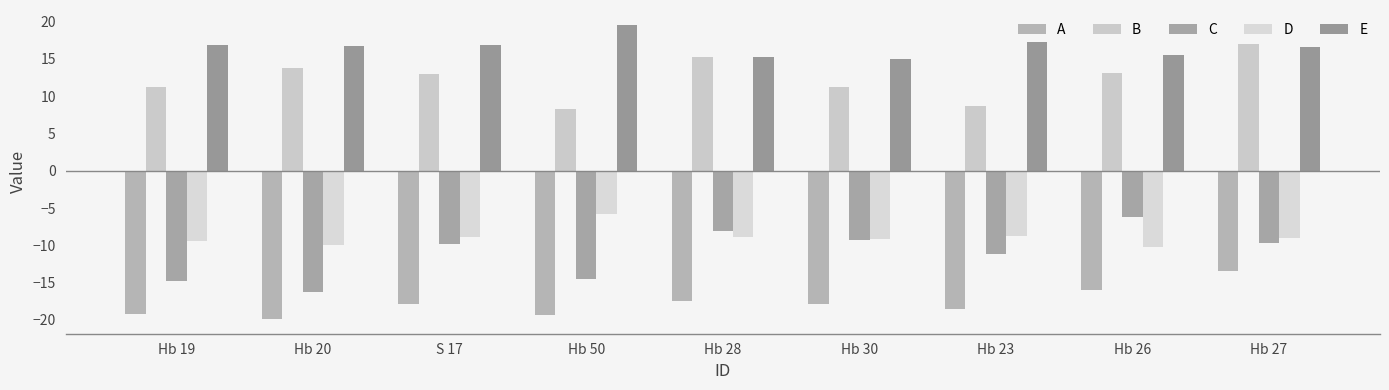

The value of E at Hb 27 is 16.6. True or false?

True